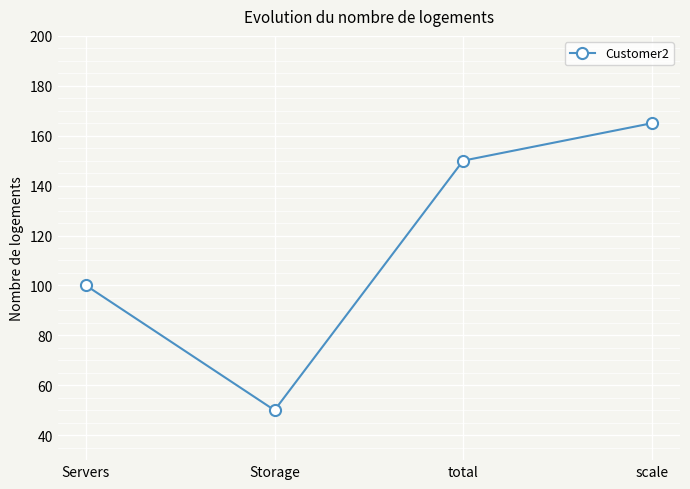

Is it true that the value at Storage is 50?

True